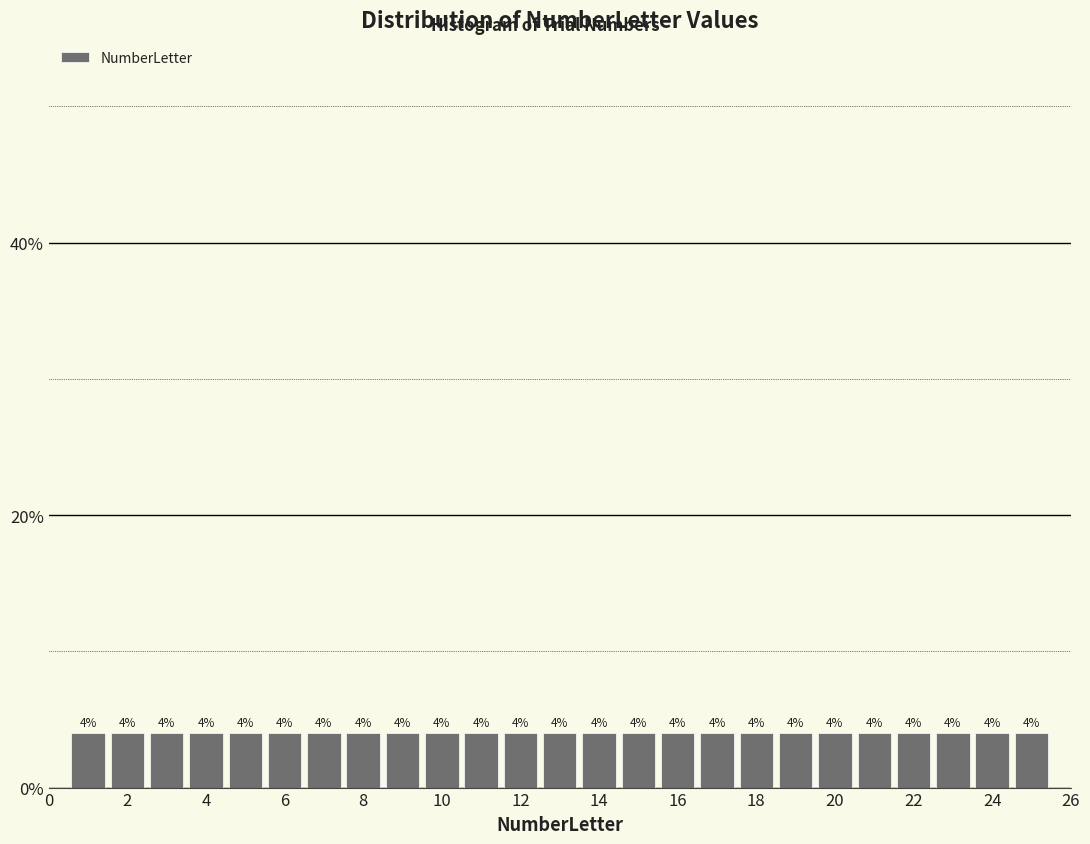

What is the height of the bar covering 16.5 to 17.5 on the x-axis? The bar edges are not printed on the chart, so give them approximately, as read against the axis.

4